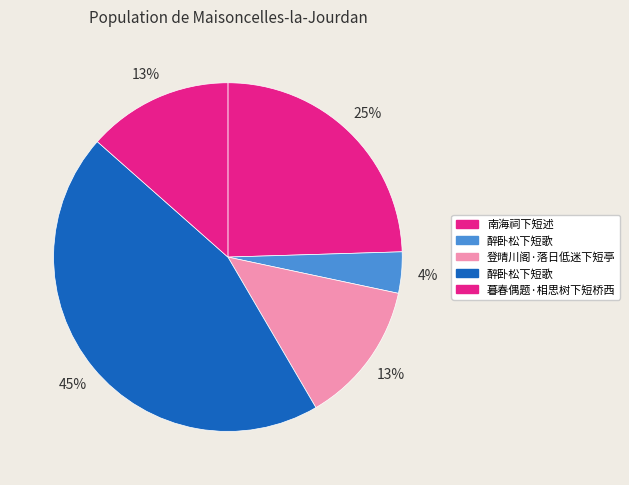

How many slices are in this pie chart?

5